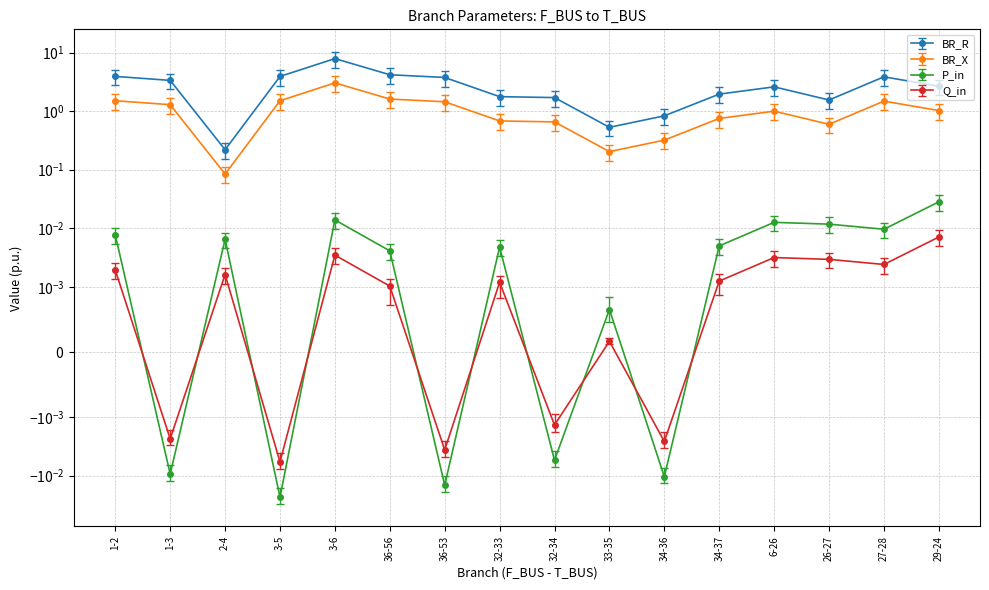

At which category does P_in reach its first local valley?

1-3